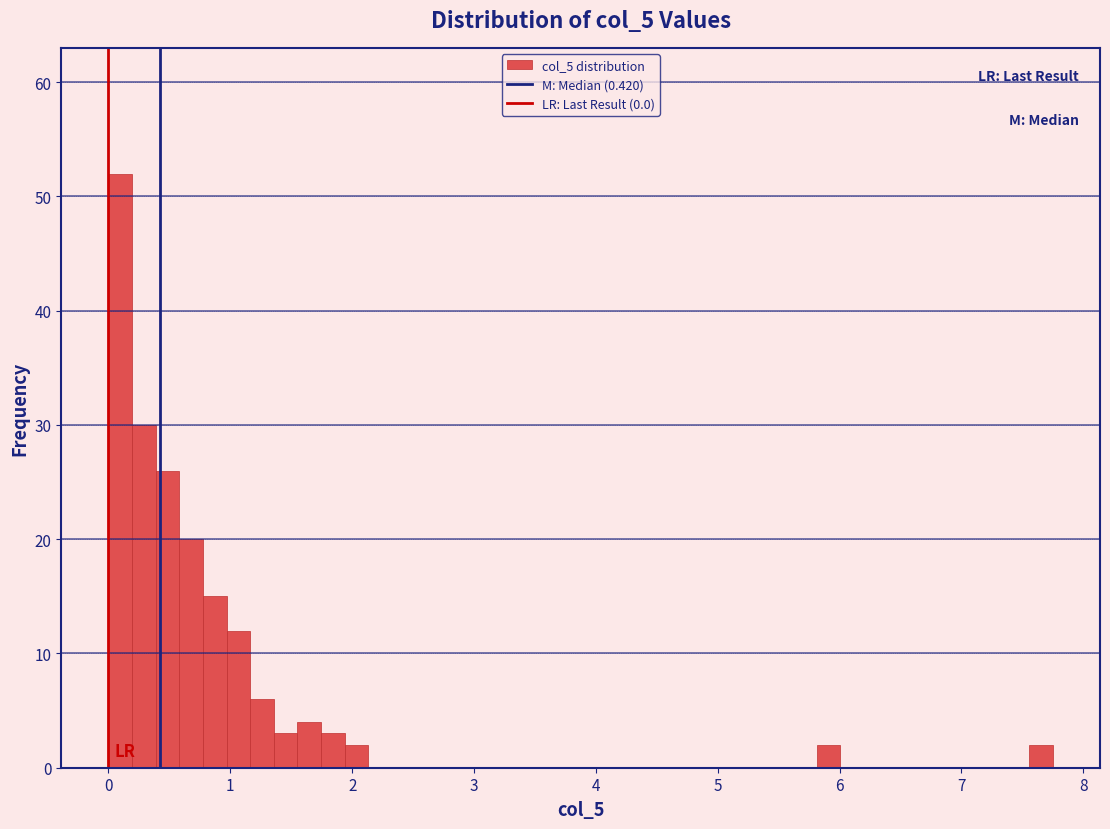

Around what value on the x-axis is the tallest bar? Give the approximate position of its centre, as read against the axis.

0.1